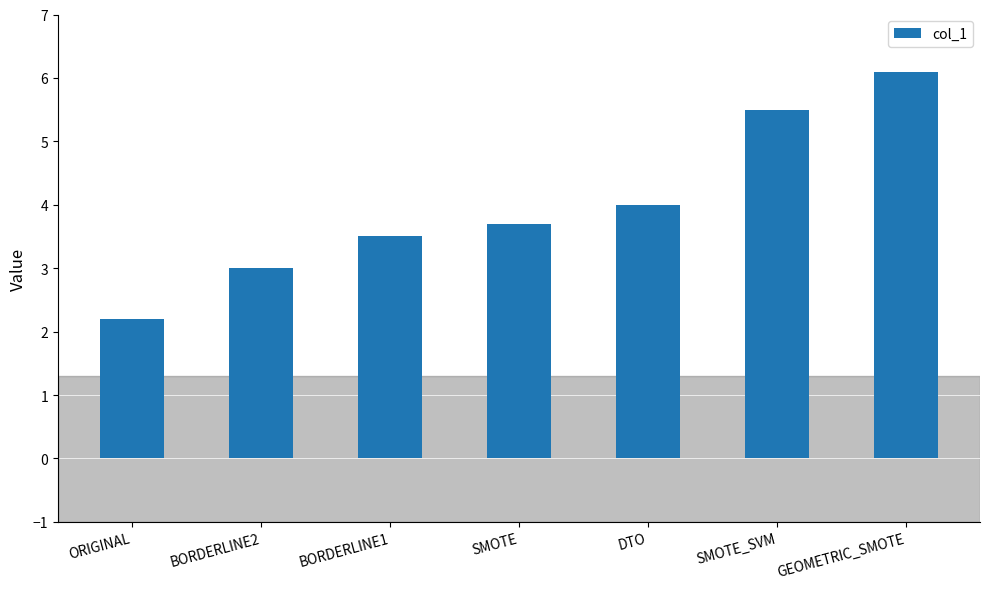

What is the sum of all values?

28.0